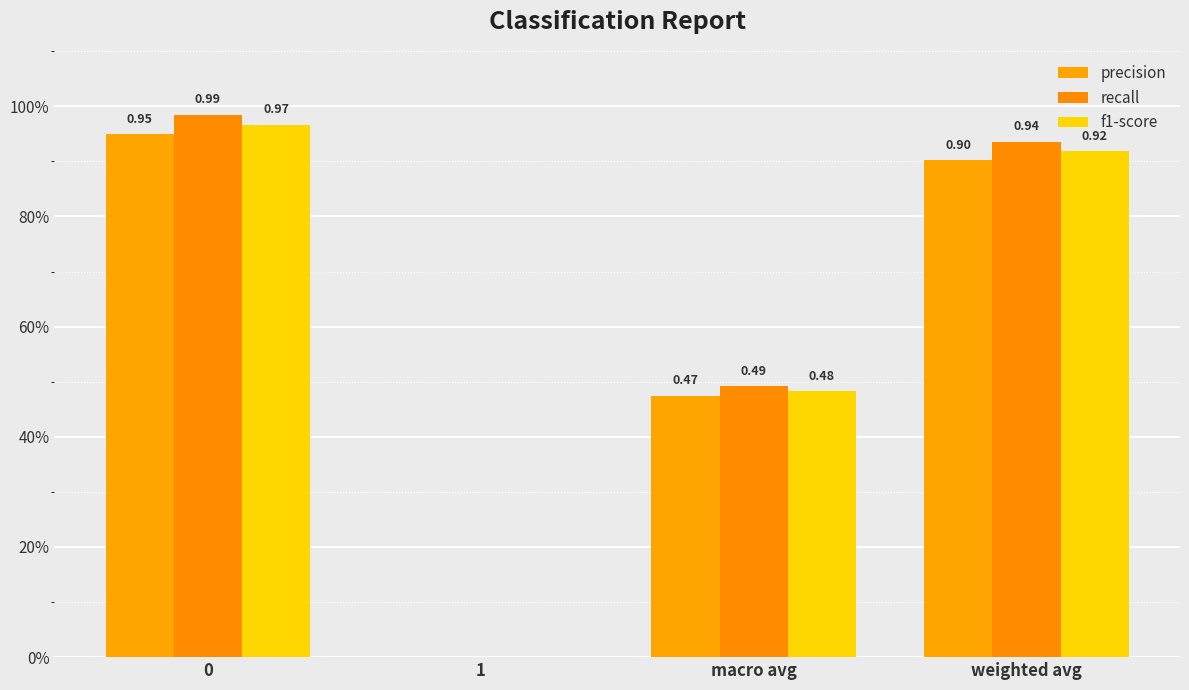

What is the sum of all f1-score values?

2.4